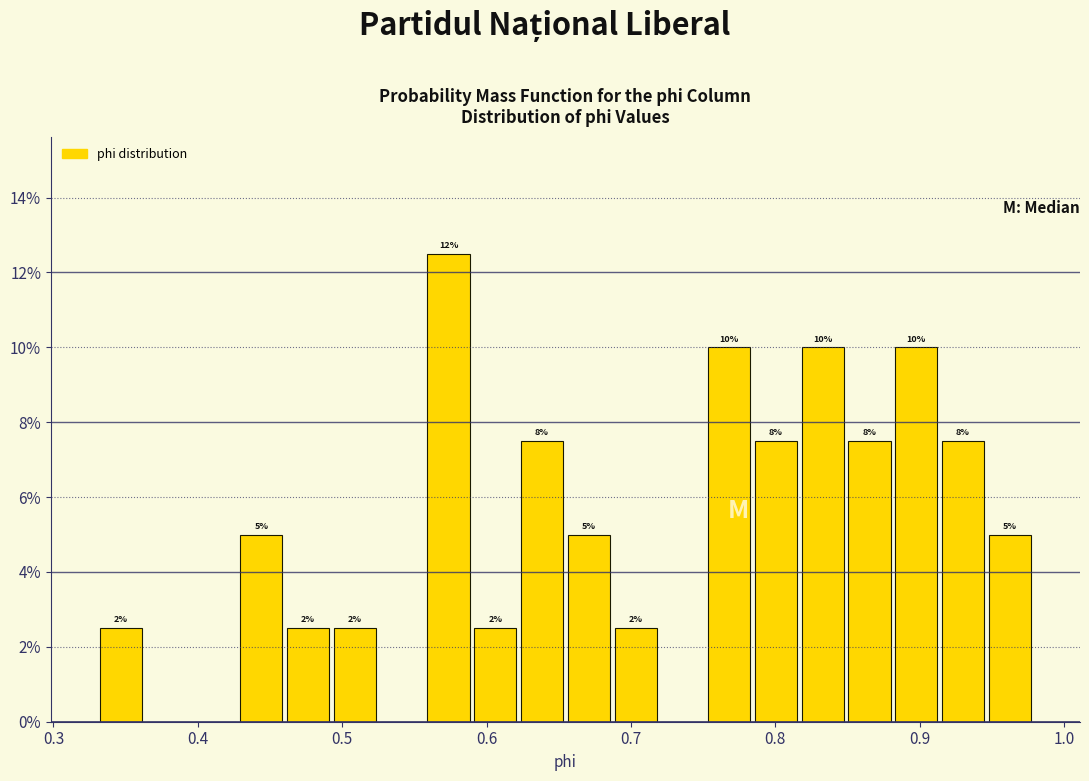

Read against the x-axis, roughly where is the centre of the tallest bar?

0.57